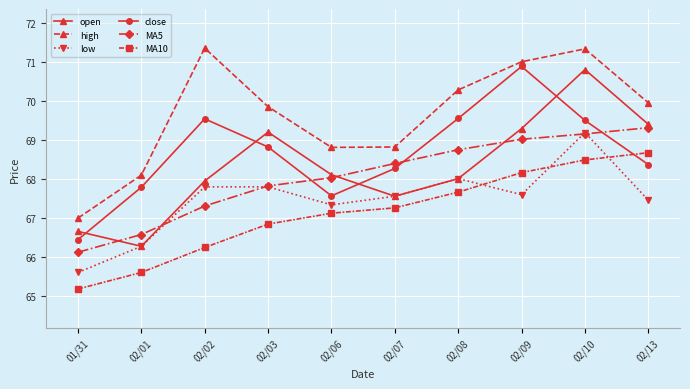

True or false: MA5 has more than 0 points higher than both neighbors.

False